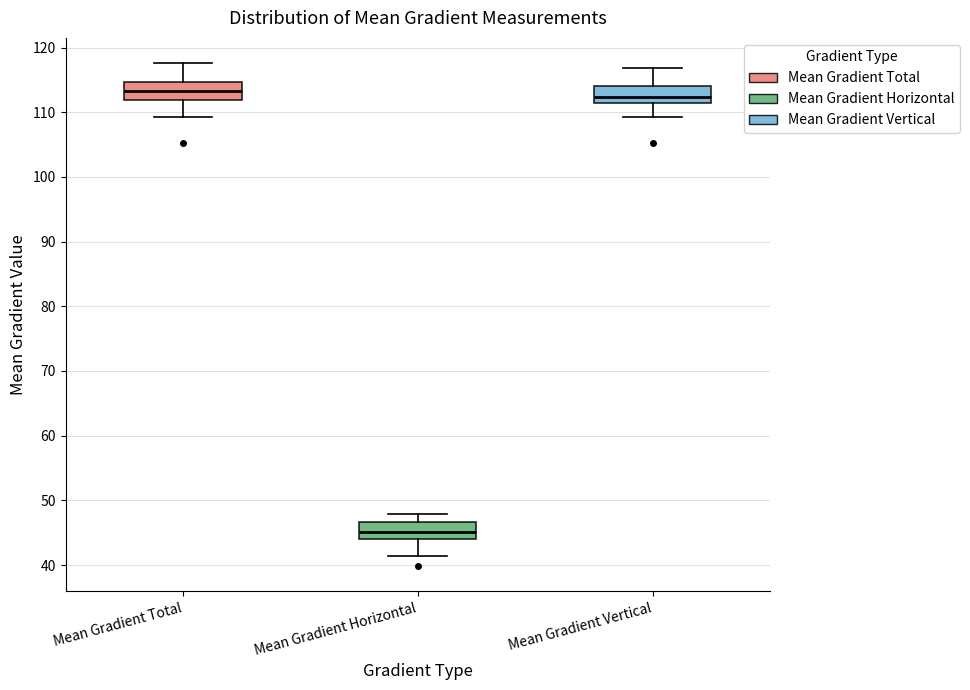

Reading left to right, transcribe this box plot: for each box, give where its median line is, the range the box spans, and where its two whiskers end, as read against the y-axis. The values are not printed on the chart, so give them approximately, as read against the axis.

Mean Gradient Total: median 113, box 112 to 115, whiskers 109 to 118
Mean Gradient Horizontal: median 45, box 44 to 47, whiskers 41 to 48
Mean Gradient Vertical: median 112, box 111 to 114, whiskers 109 to 117